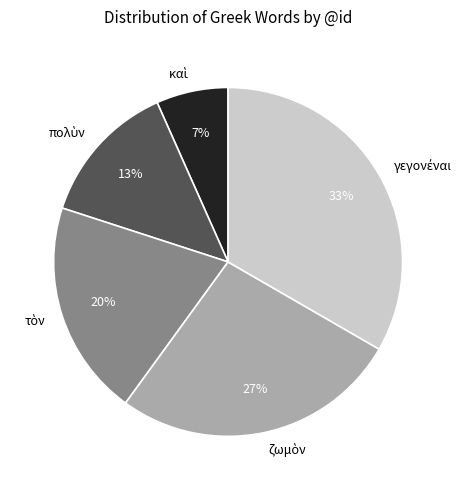

Is there any slice that represents more than half of the pie?

No